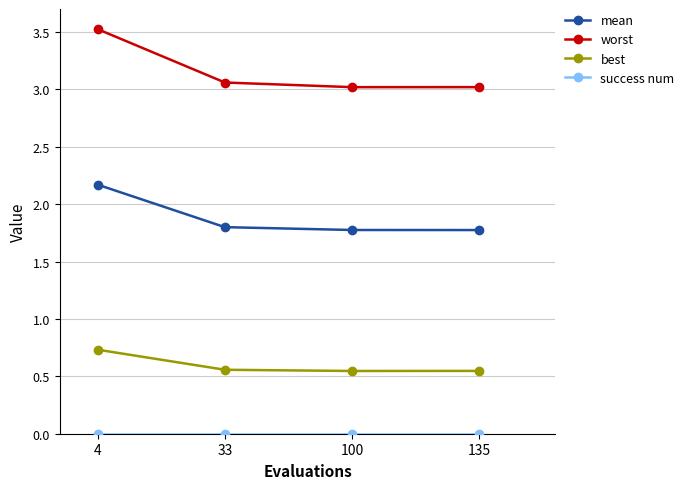

At how many categories does at least one series exceed 1?

4